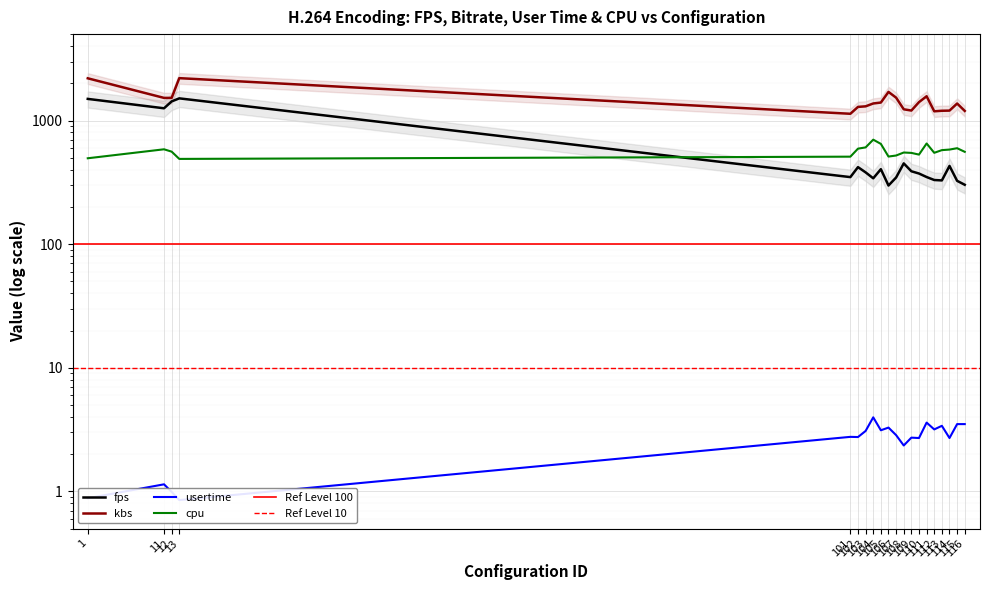

Reading left to right, transcribe all the data shown in this chart.

fps: 1=1496.0	11=1255.8	12=1427.4	13=1510.8	101=348.4	102=419.7	103=380.6	104=340.8	105=403.8	106=297.9	107=346.0	108=450.0	109=388.5	110=372.6	111=349.0	112=330.2	113=327.7	114=429.2	115=325.1	116=302.1
kbs: 1=2195.3	11=1524.0	12=1524.0	13=2201.2	101=1133.7	102=1288.5	103=1302.4	104=1373.4	105=1397.5	106=1703.5	107=1530.6	108=1232.3	109=1204.0	110=1408.5	111=1571.0	112=1187.3	113=1199.3	114=1202.7	115=1372.5	116=1195.8
usertime: 1=0.9	11=1.1	12=1.0	13=0.8	101=2.8	102=2.8	103=3.1	104=4.0	105=3.1	106=3.3	107=2.9	108=2.4	109=2.7	110=2.7	111=3.6	112=3.2	113=3.4	114=2.7	115=3.5	116=3.5
cpu: 1=495.0	11=585.0	12=560.0	13=489.0	101=510.0	102=592.0	103=606.0	104=700.0	105=647.0	106=511.0	107=521.0	108=551.0	109=547.0	110=530.0	111=652.0	112=548.0	113=576.0	114=582.0	115=597.0	116=558.0